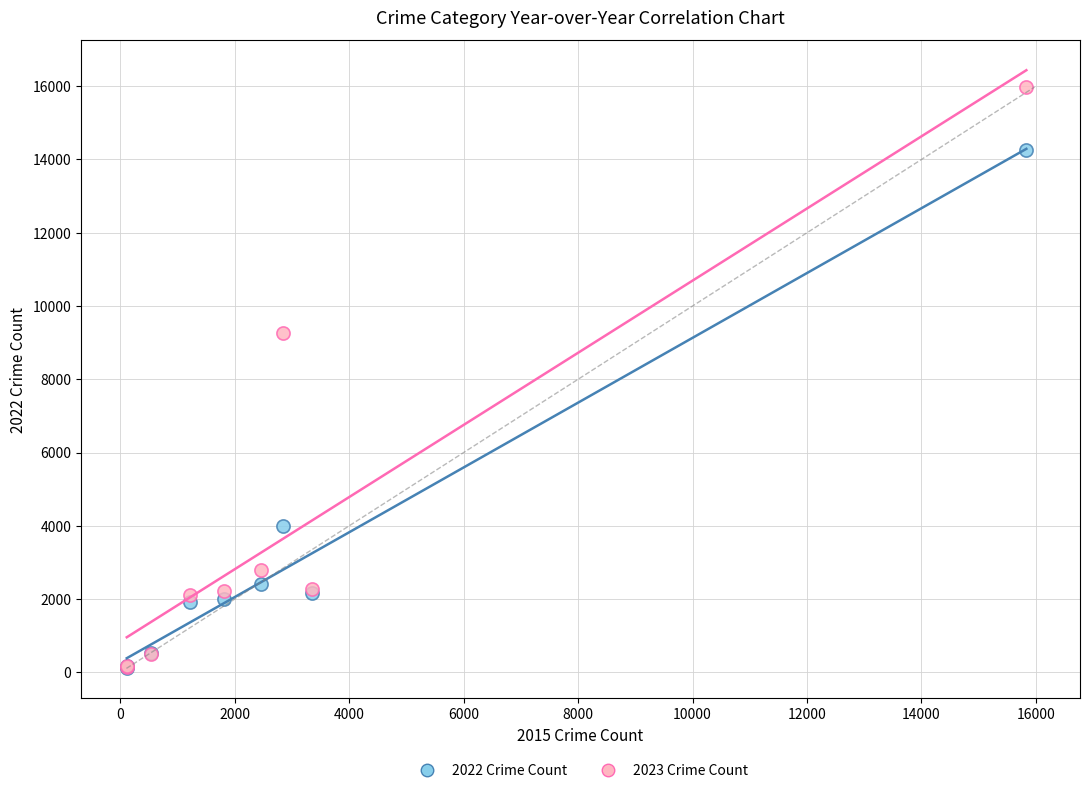

Across all series, what Y value is closest to 8042?

9255